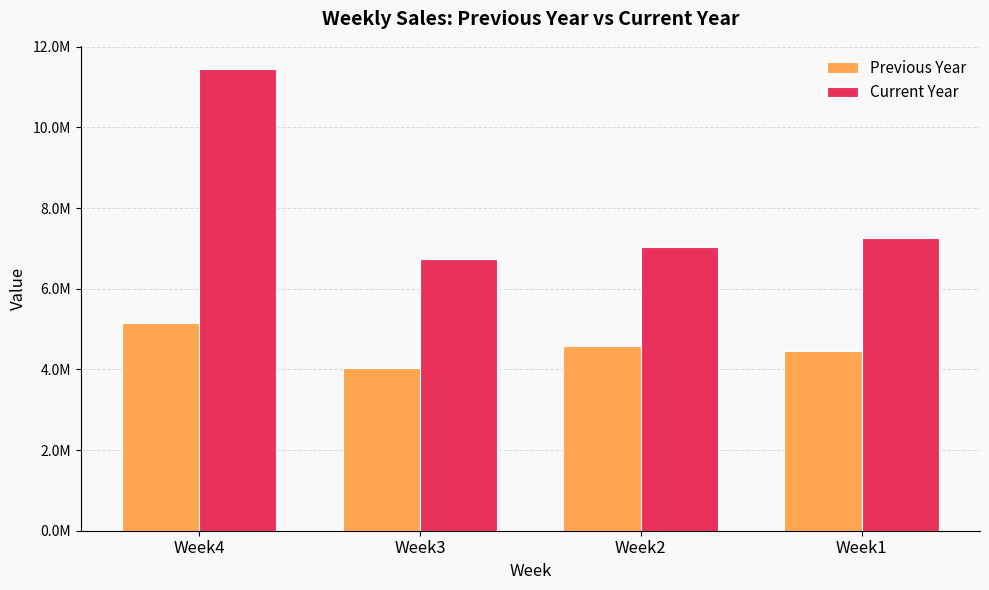

Reading left to right, transcribe all the data shown in this chart.

Previous Year: 5161555.5	4024535.5	4567377.1	4456285.5
Current Year: 11448406.5	6733136.7	7041500.2	7251519.0